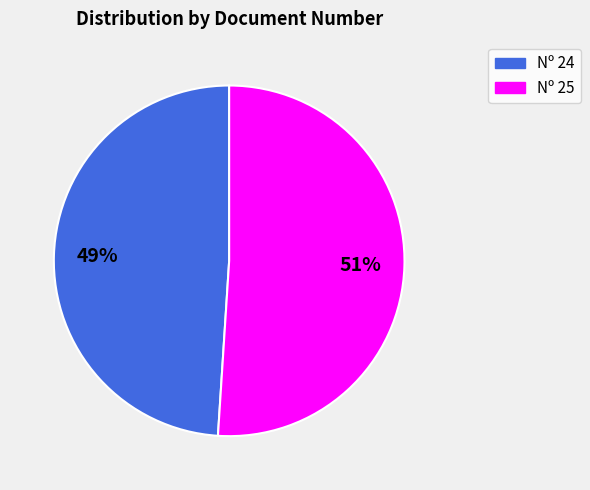

Is there any slice that represents more than half of the pie?

Yes